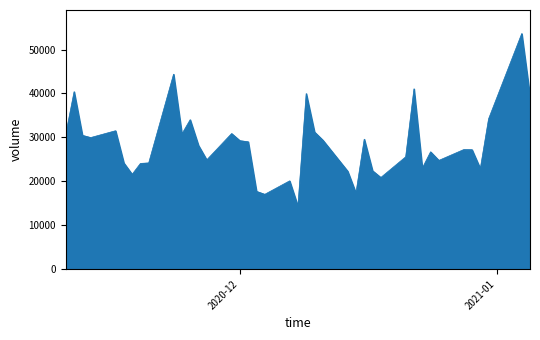

What is the greatest value displayed?

53637.8